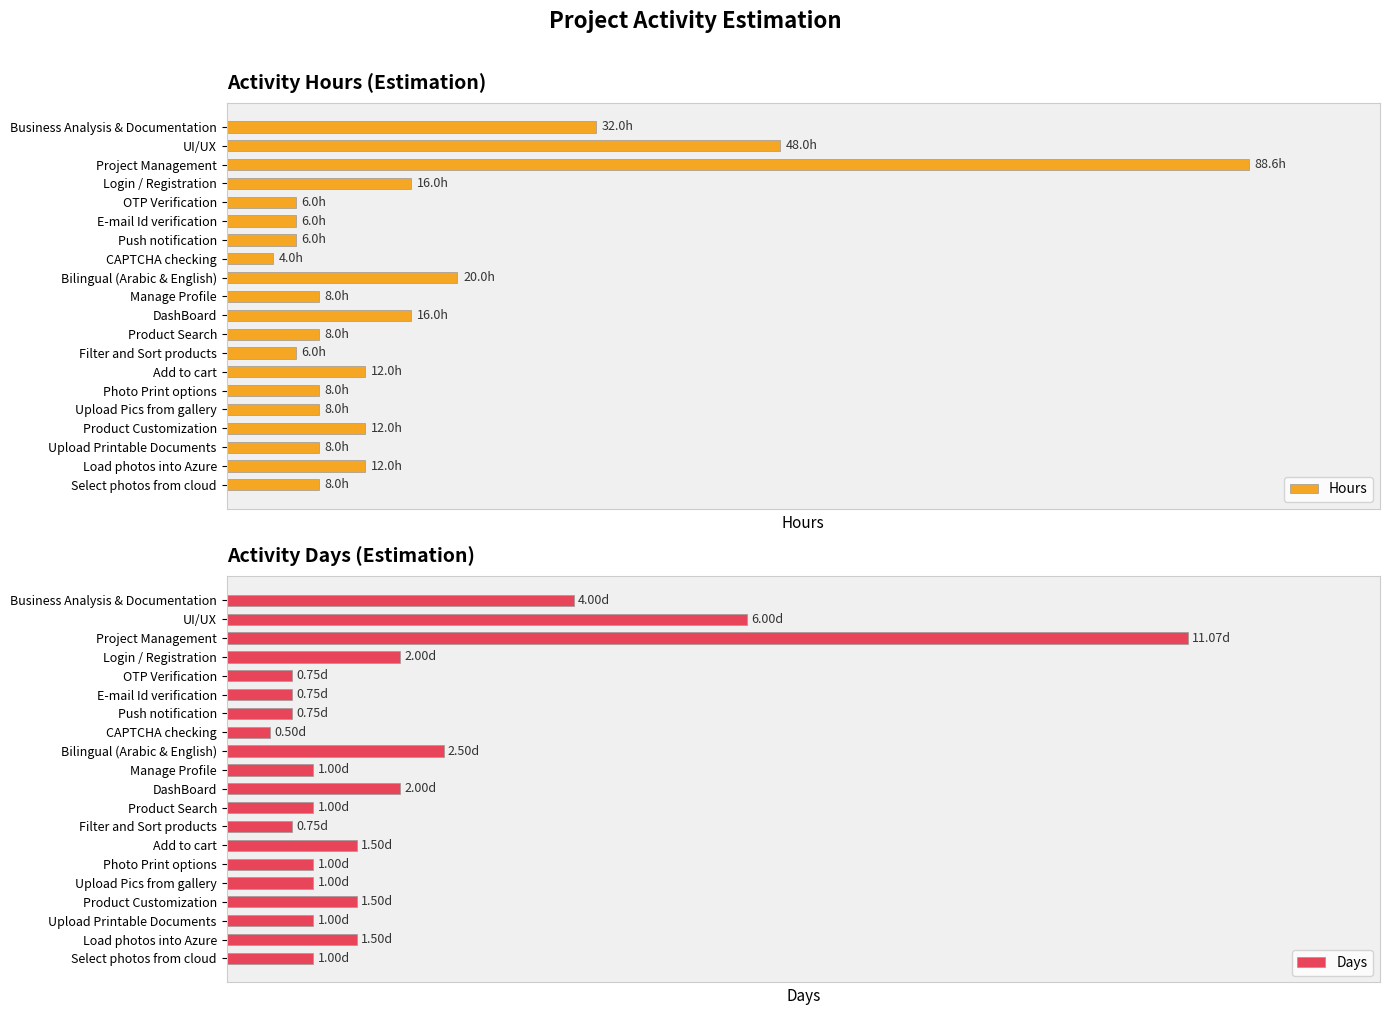

Which series changed the most between OTP Verification and Product Customization?

Hours